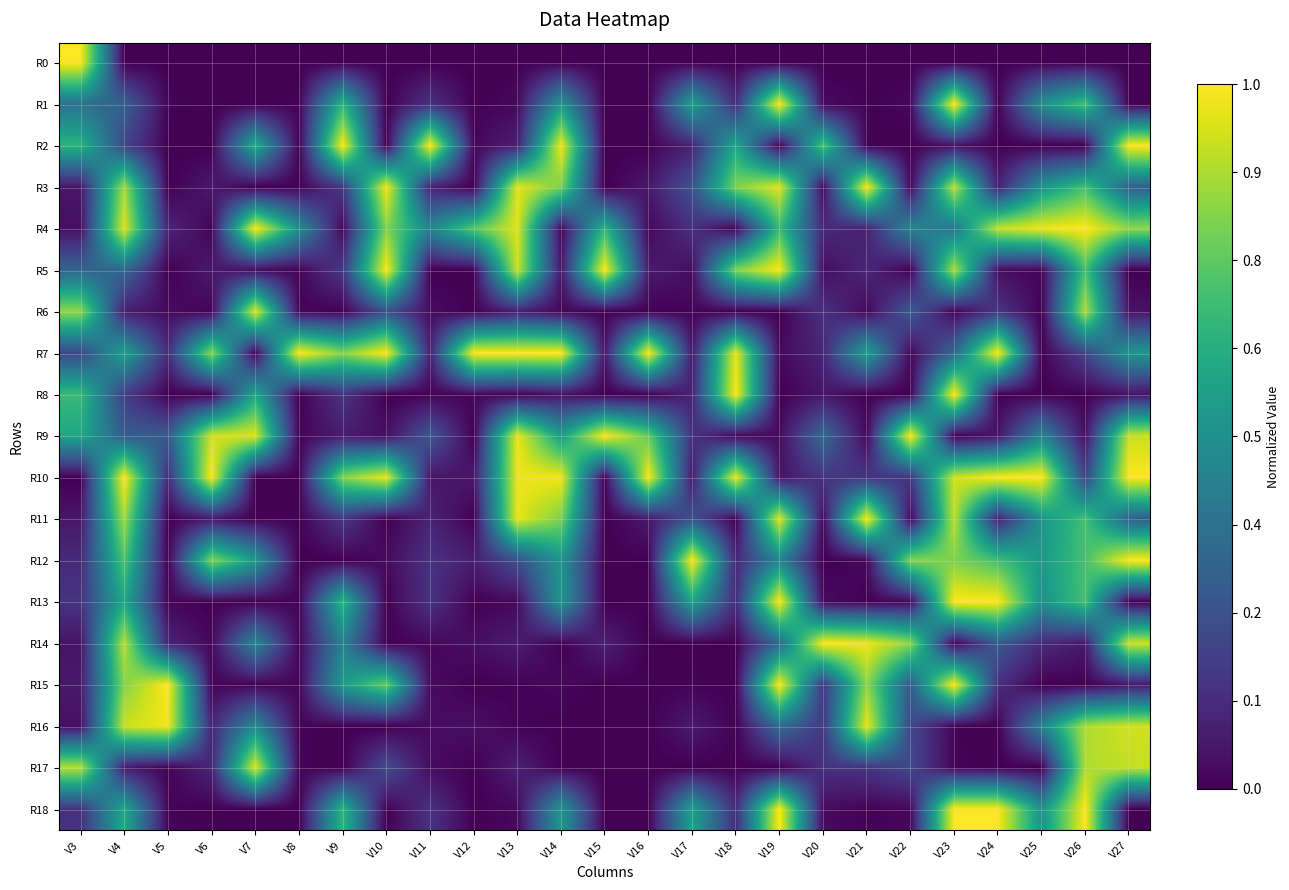

List the series in order of their peak value, lowest first.

R17, R6, R16, R0, R1, R2, R3, R4, R5, R7, R8, R9, R10, R11, R12, R13, R14, R15, R18